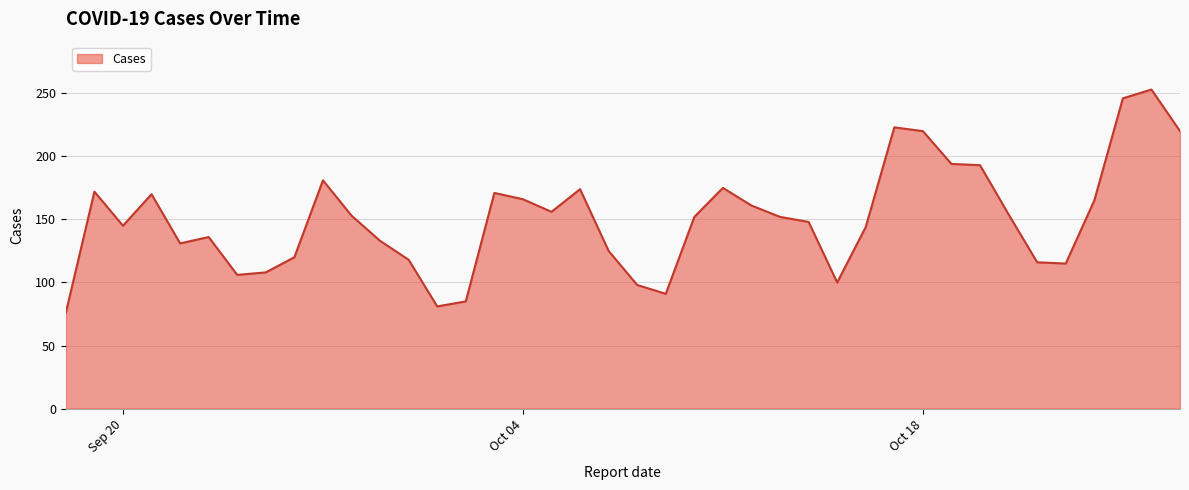

What is the difference between the maximum and minimum values?

177